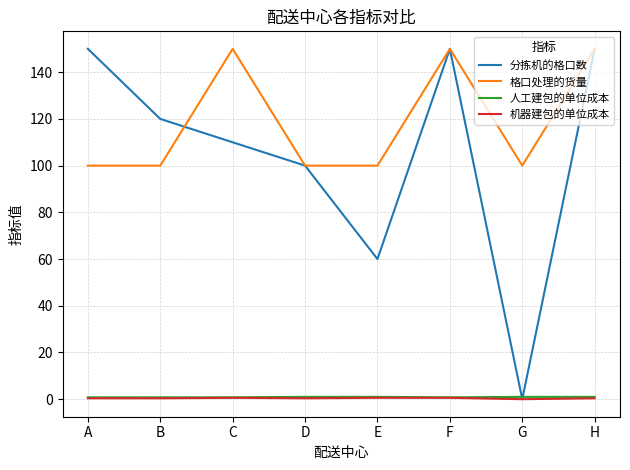

True or false: 机器建包的单位成本 and 格口处理的货量 intersect in this chart.

False